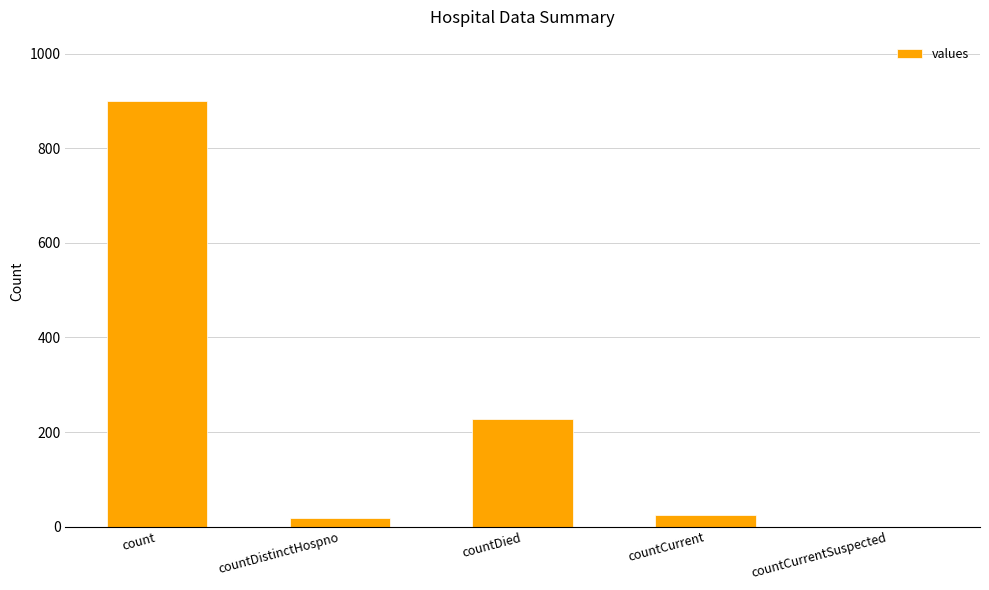

True or false: the data shows 583 at count.

False